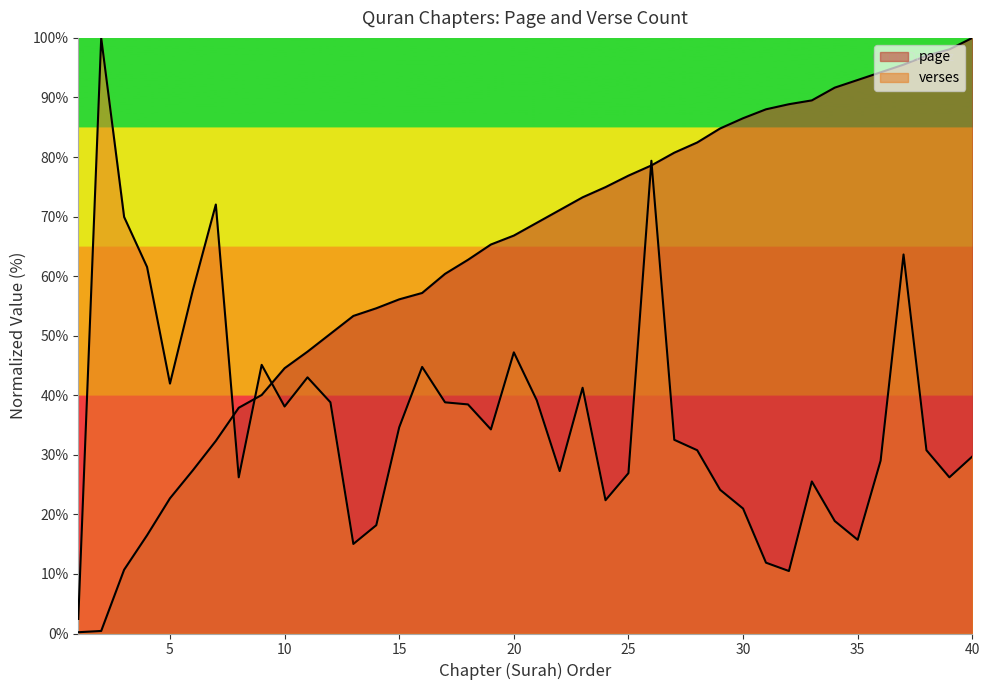

What is the sum of all page values?

2520.8